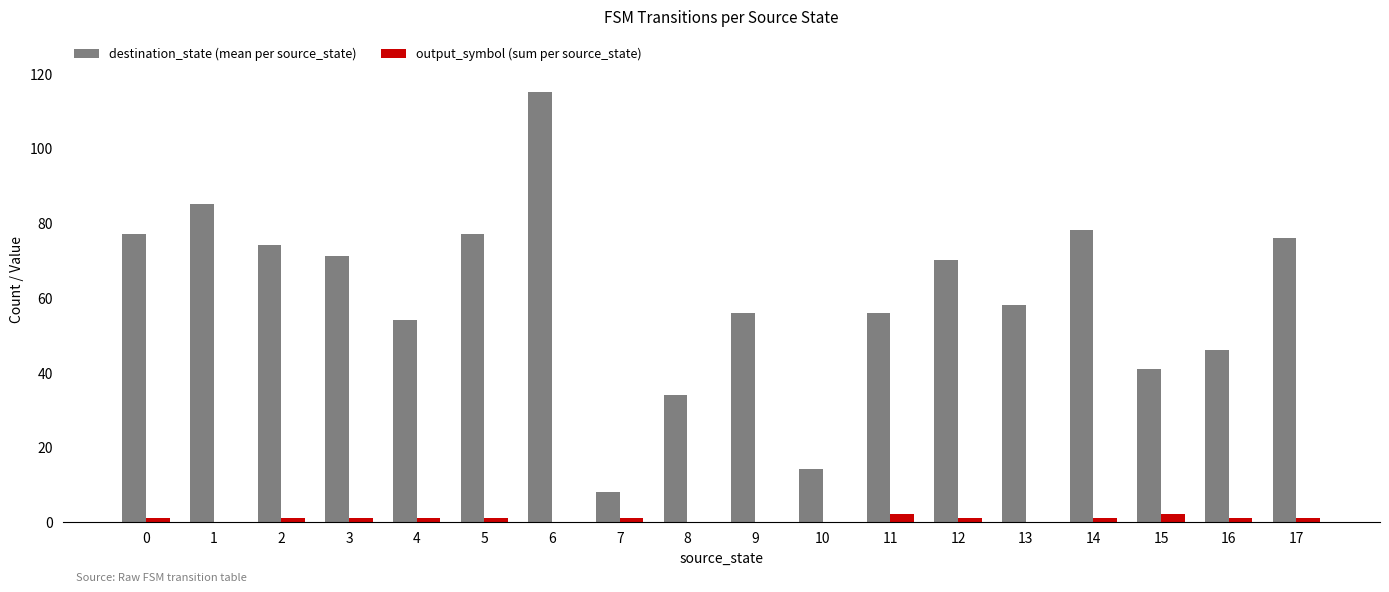

Count the number of categories in the chart.

18